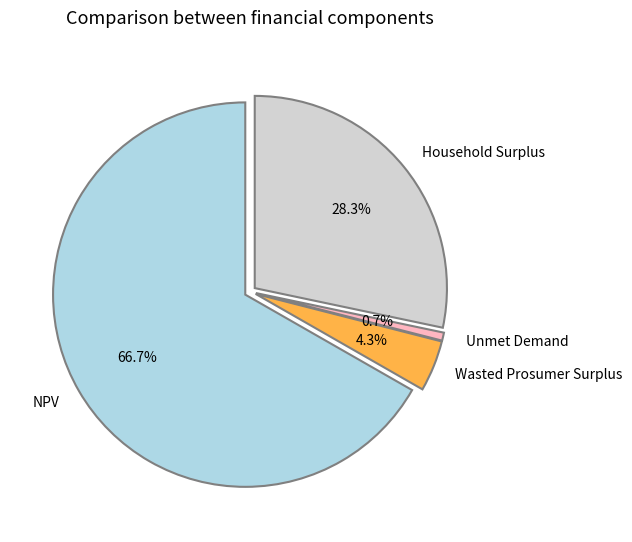

Which category has the biggest portion of the pie?

NPV